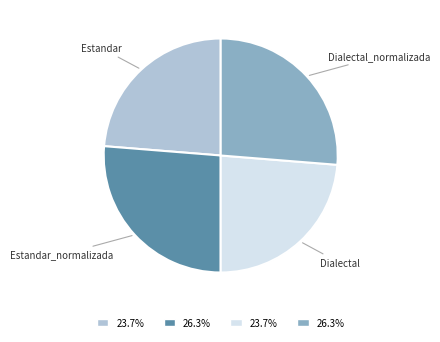

Is there a majority slice in this chart?

No